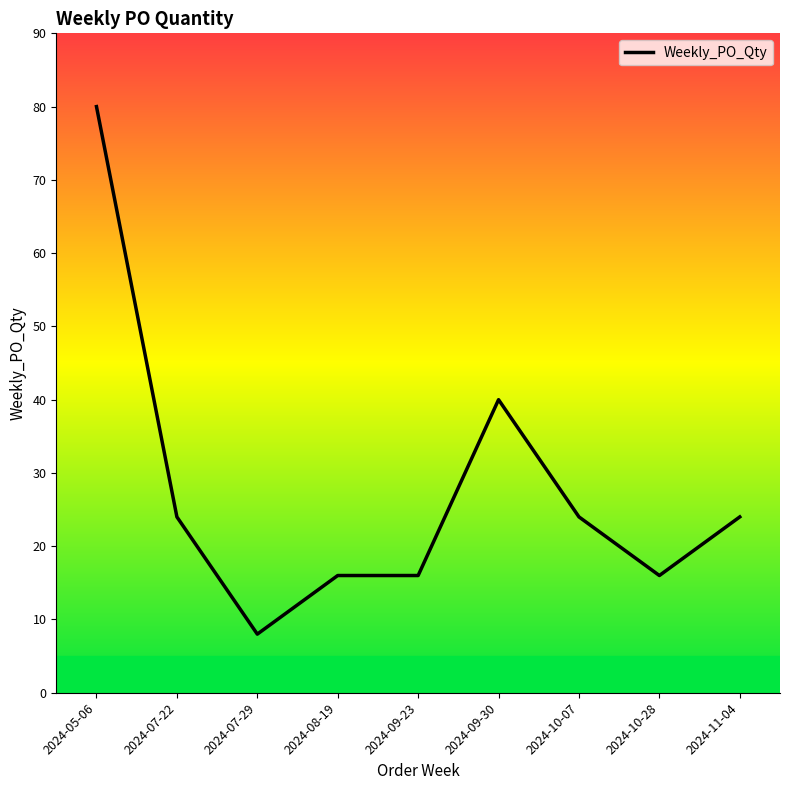

Which category has the highest value across all series?

2024-05-06